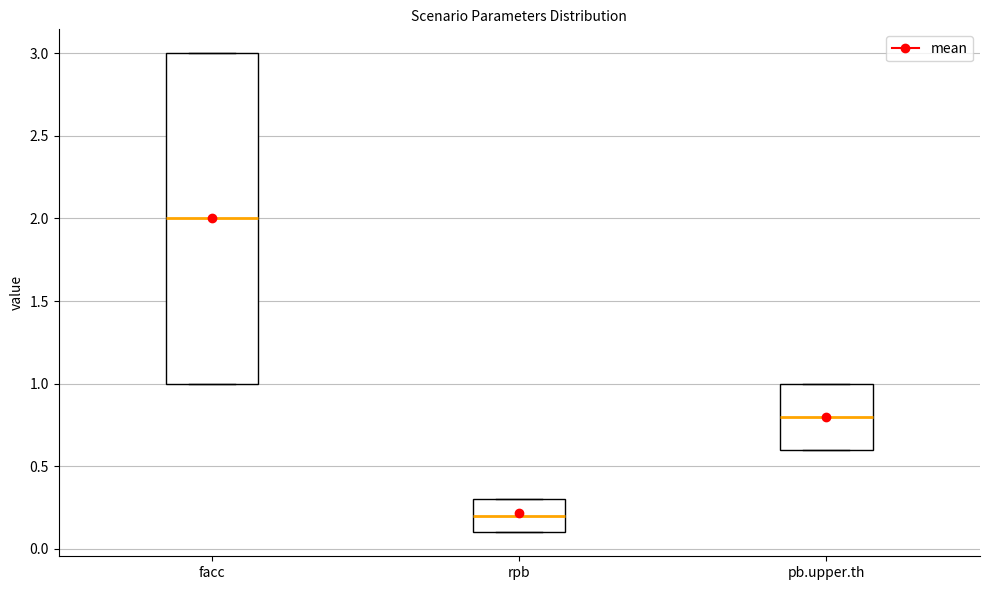

Comparing the boxes themselves (not the whiskers), which one is the tallest?

facc